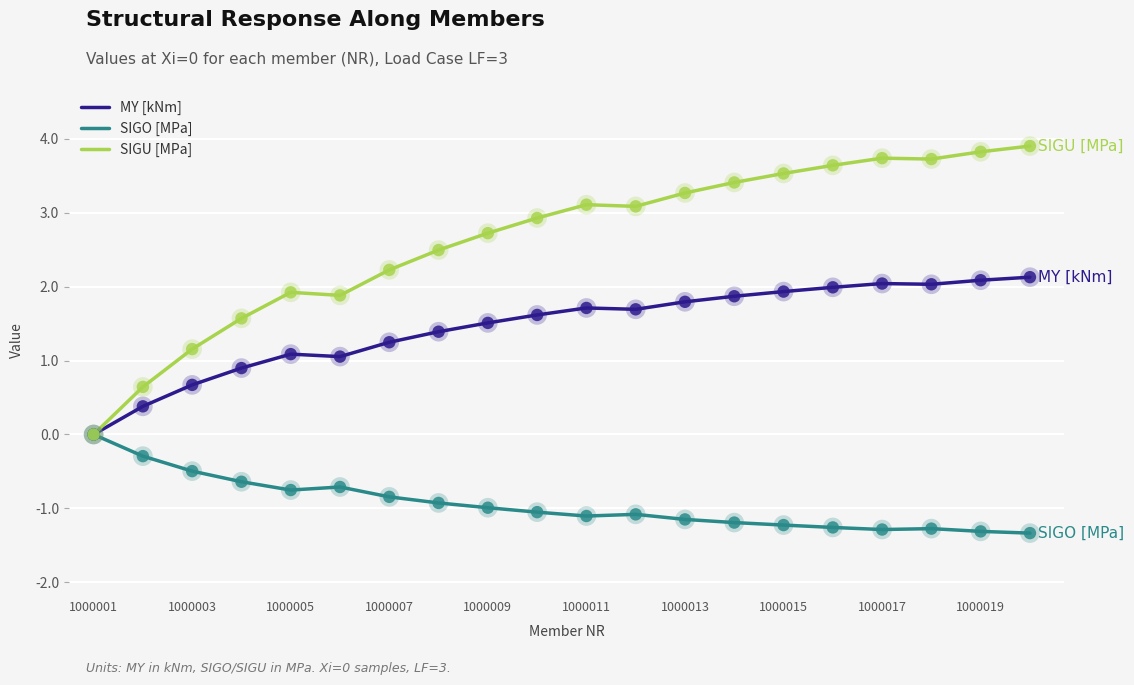

Which series has the widest spread of values?

SIGU [MPa]